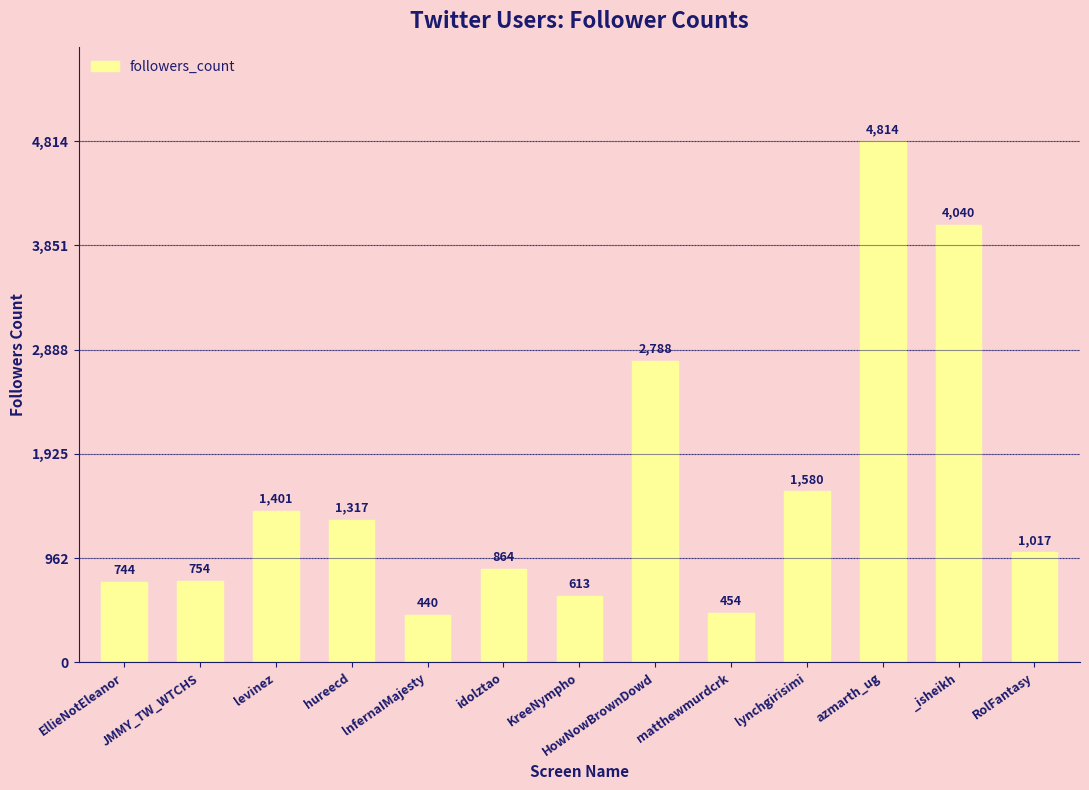

The chart shows a value of 4814 at azmarth_ug. True or false?

True